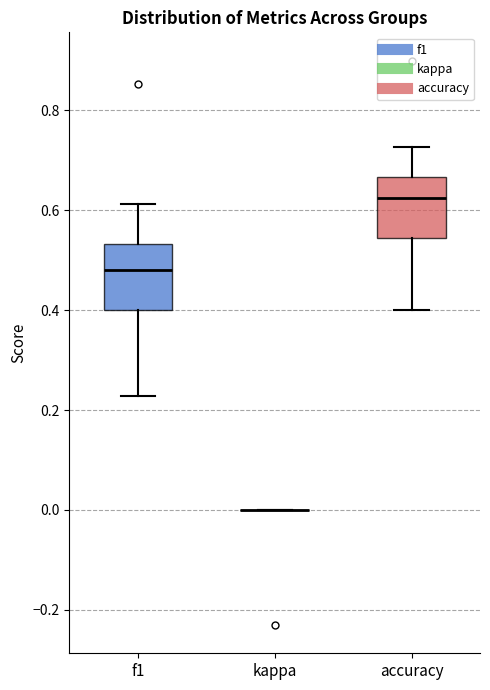

Reading left to right, transcribe this box plot: for each box, give where its median line is, the range the box spans, and where its two whiskers end, as read against the y-axis. The values are not printed on the chart, so give them approximately, as read against the axis.

f1: median 0.48, box 0.40 to 0.54, whiskers 0.22 to 0.62
kappa: box collapsed to a line at 0.00, whiskers 0.00 to 0.00
accuracy: median 0.62, box 0.54 to 0.66, whiskers 0.40 to 0.72